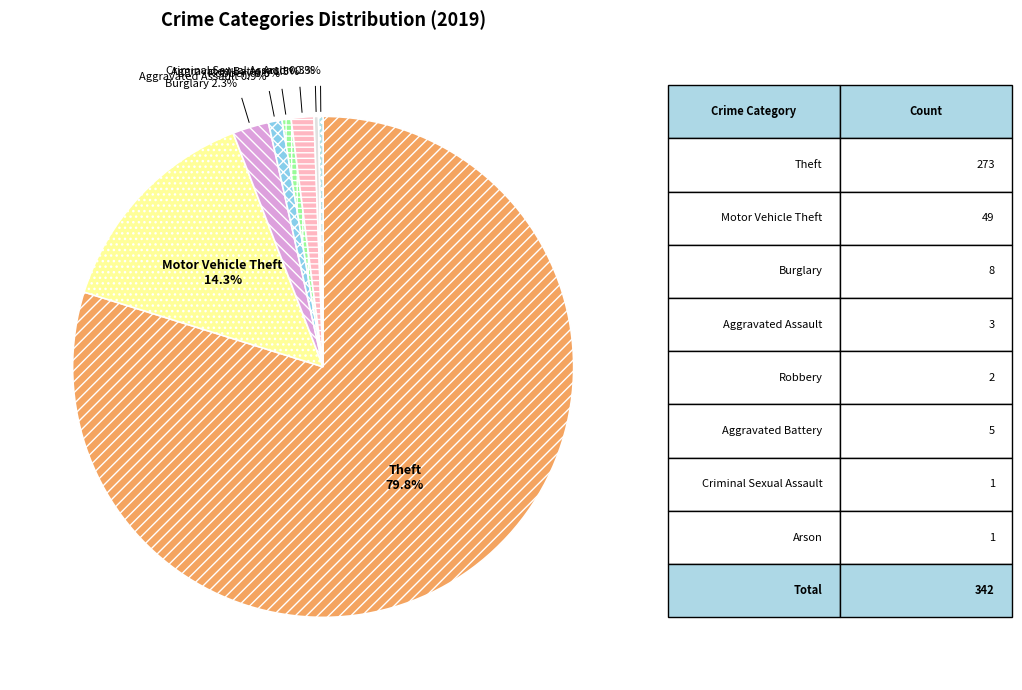

Does any single category account for the majority?

Yes